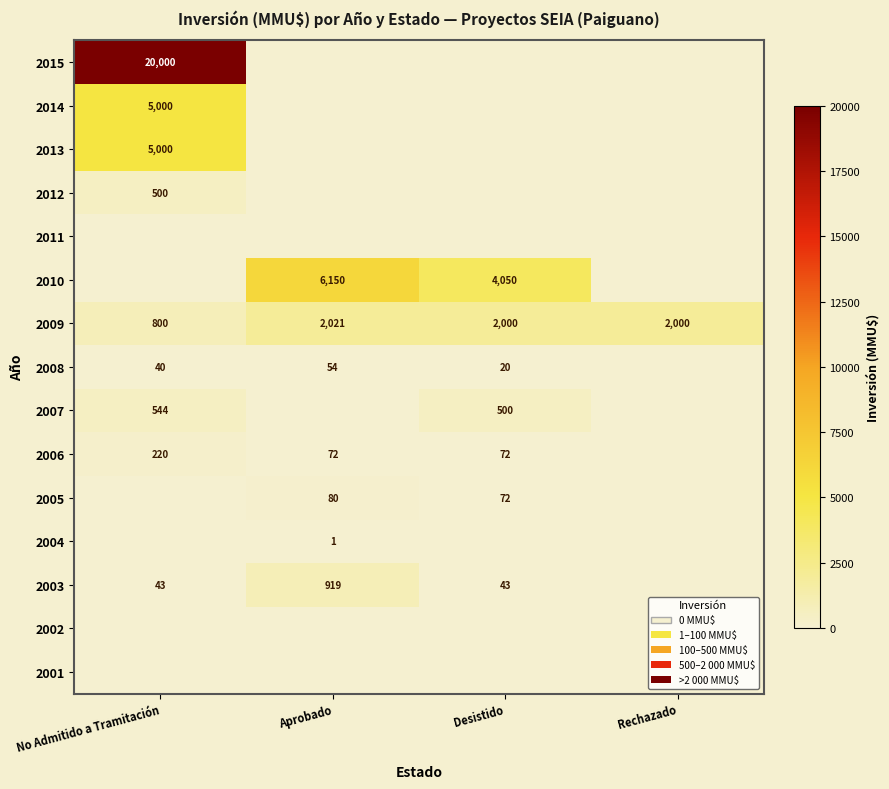

At which category is the sum across all series the highest?

No Admitido a Tramitación